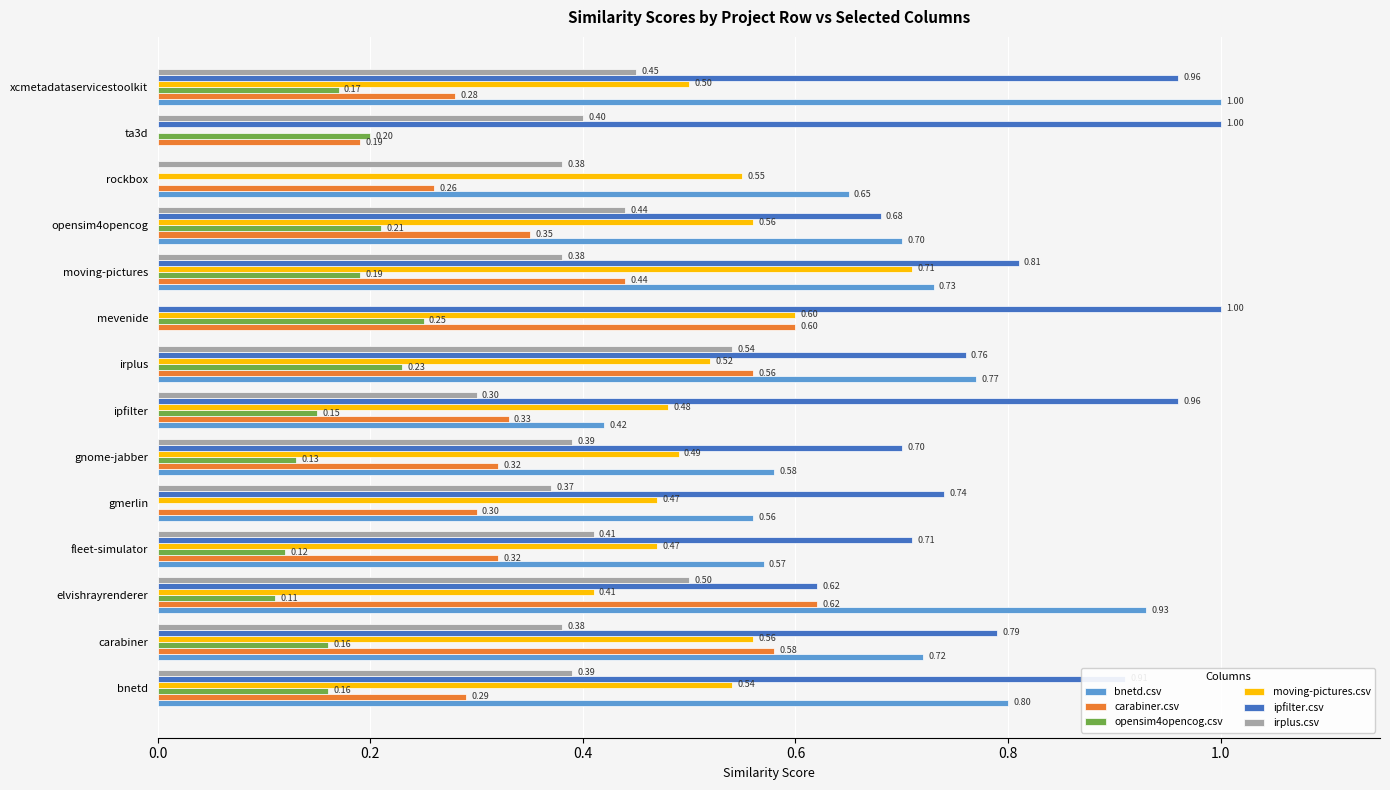

Is the value of opensim4opencog.csv at gnome-jabber greater than the value of irplus.csv at xcmetadataservicestoolkit?

No